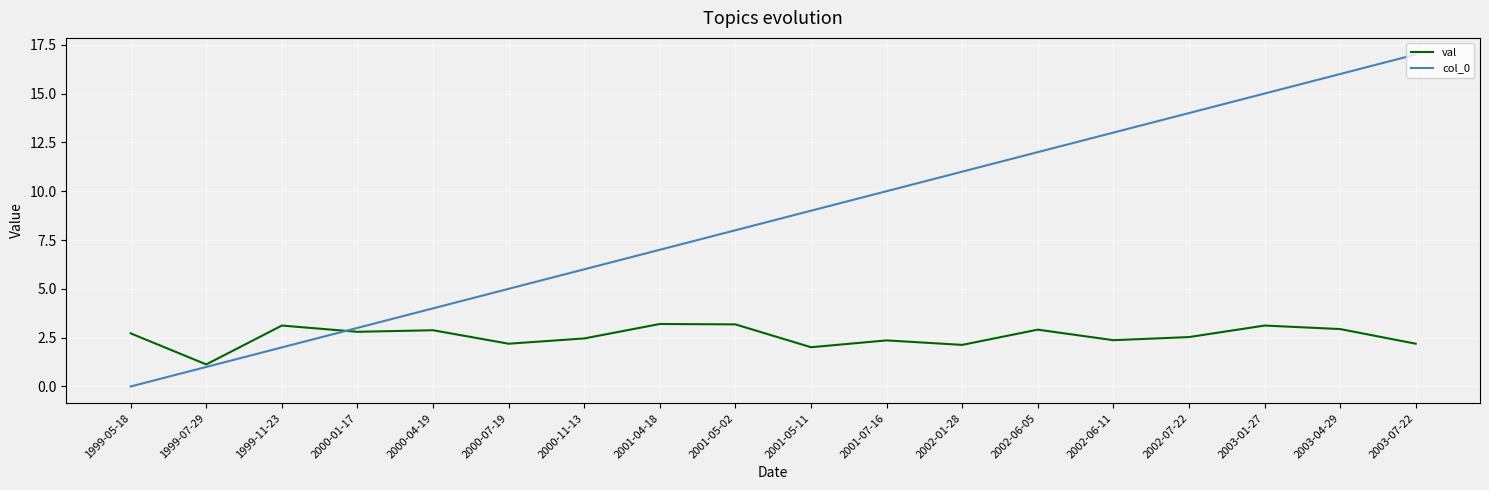

Which series has the largest range (max minus min)?

col_0